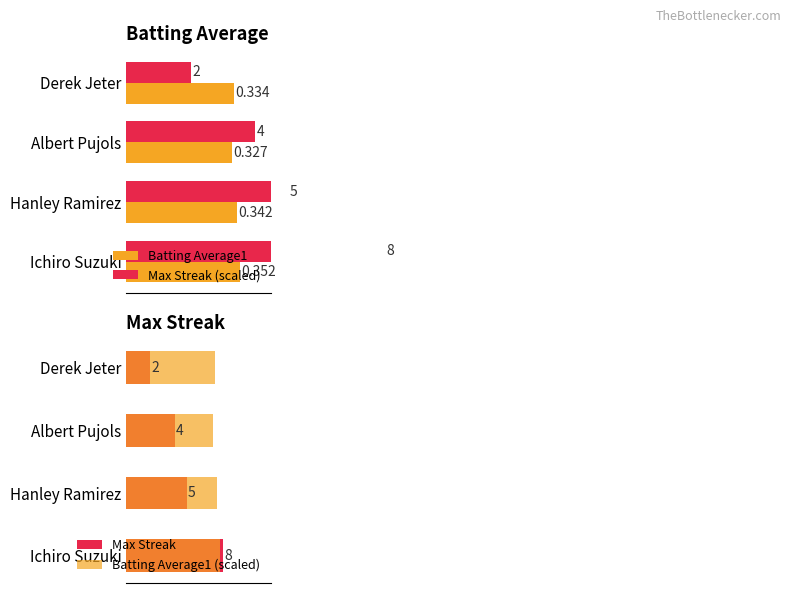

Is the value of Max Streak at Albert Pujols greater than the value of Batting Average1 (scaled) at Albert Pujols?

No